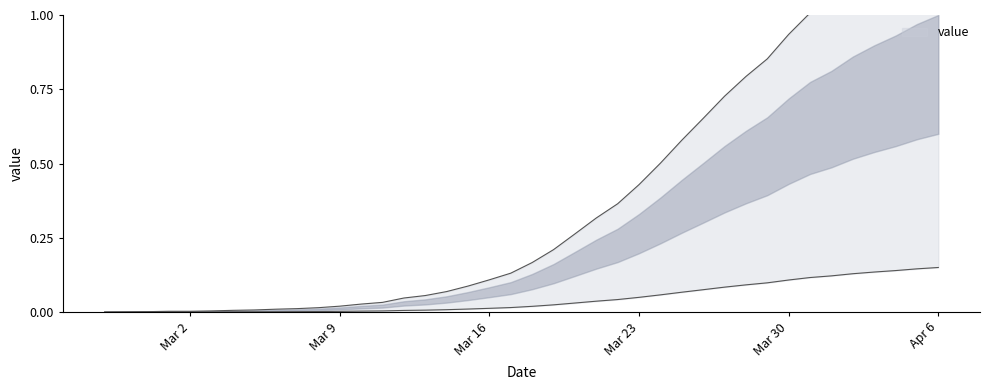

Rank the categories by value from lowest to highest.

2020-02-27, 2020-02-28, 2020-02-29, 2020-03-01, 2020-03-02, 2020-03-03, 2020-03-04, 2020-03-05, 2020-03-06, 2020-03-07, 2020-03-08, 2020-03-09, 2020-03-10, 2020-03-11, 2020-03-12, 2020-03-13, 2020-03-14, 2020-03-15, 2020-03-16, 2020-03-17, 2020-03-18, 2020-03-19, 2020-03-20, 2020-03-21, 2020-03-22, 2020-03-23, 2020-03-24, 2020-03-25, 2020-03-26, 2020-03-27, 2020-03-28, 2020-03-29, 2020-03-30, 2020-03-31, 2020-04-01, 2020-04-02, 2020-04-03, 2020-04-04, 2020-04-05, 2020-04-06